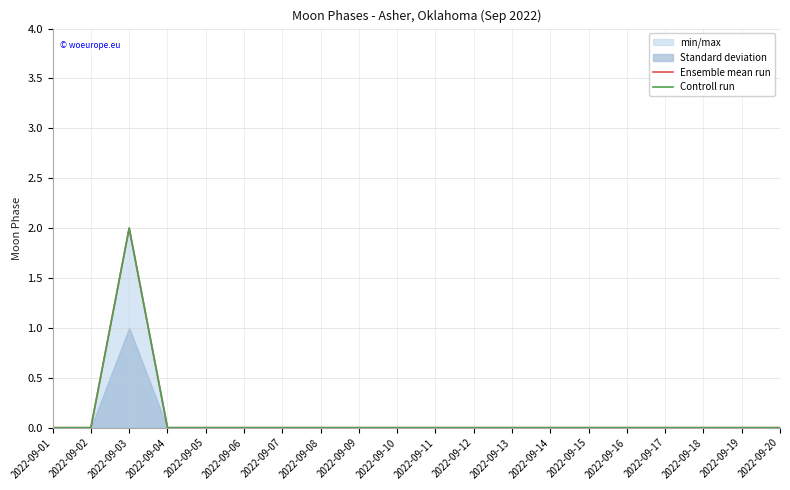

Reading right to left, list all the values displayed in this chart.

Ensemble mean run: 0	0	0	0	0	0	0	0	0	0	0	0	0	0	0	0	0	2	0	0
Controll run: 0	0	0	0	0	0	0	0	0	0	0	0	0	0	0	0	0	2	0	0